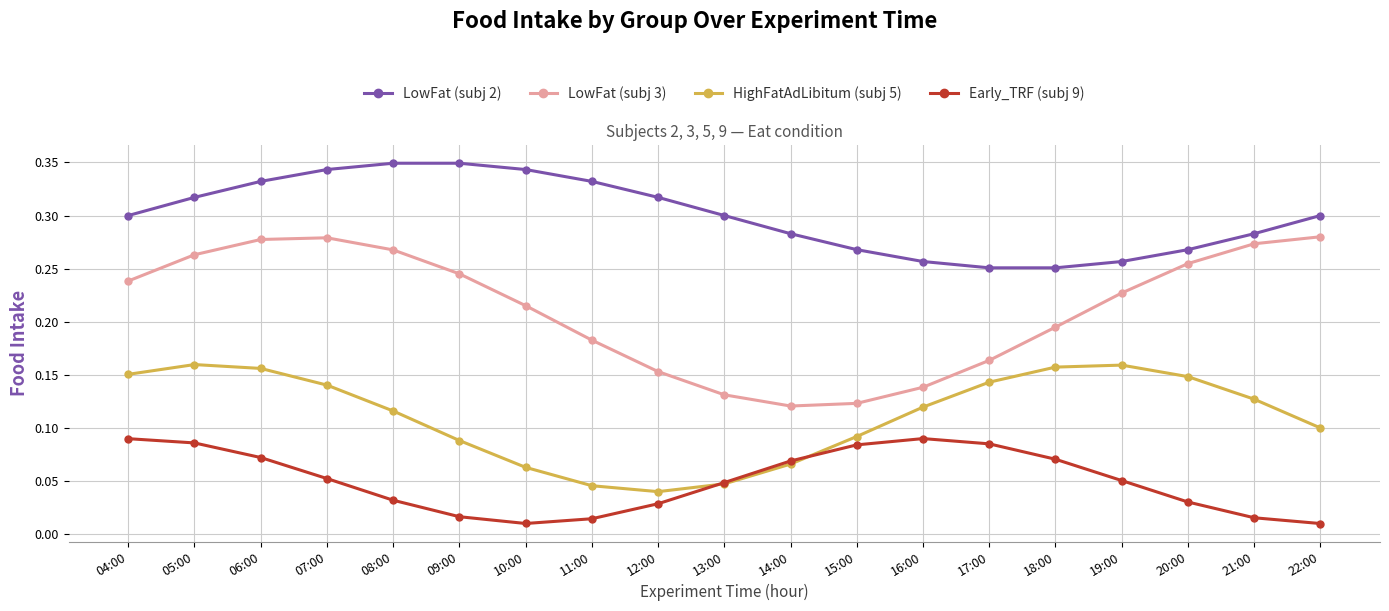

At how many categories does at least one series exceed 0?

19